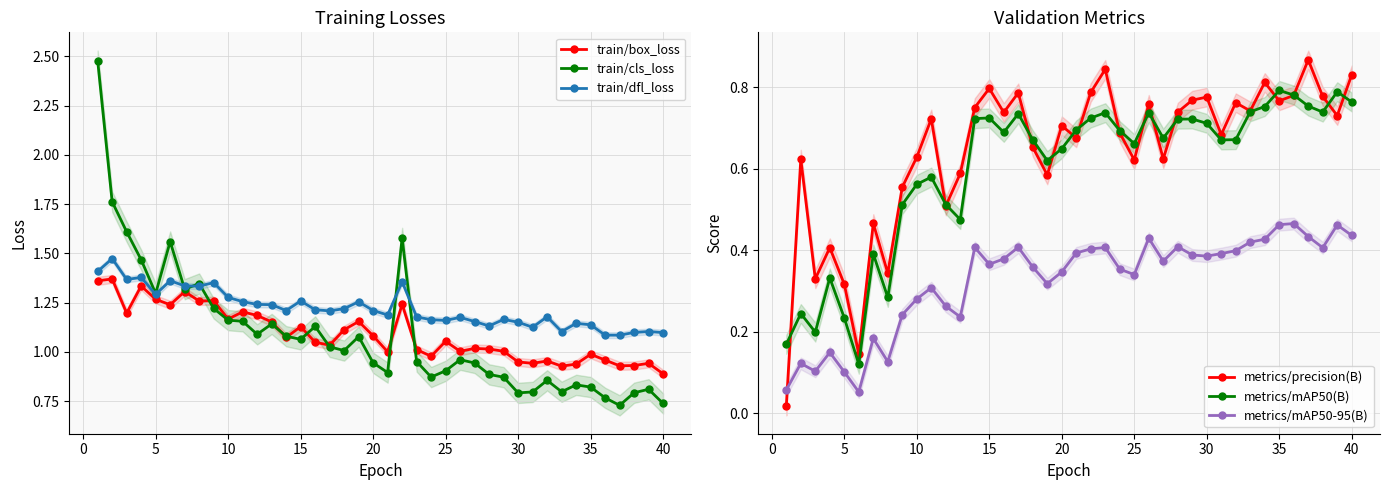

True or false: train/dfl_loss has more than 2 points higher than both neighbors.

True